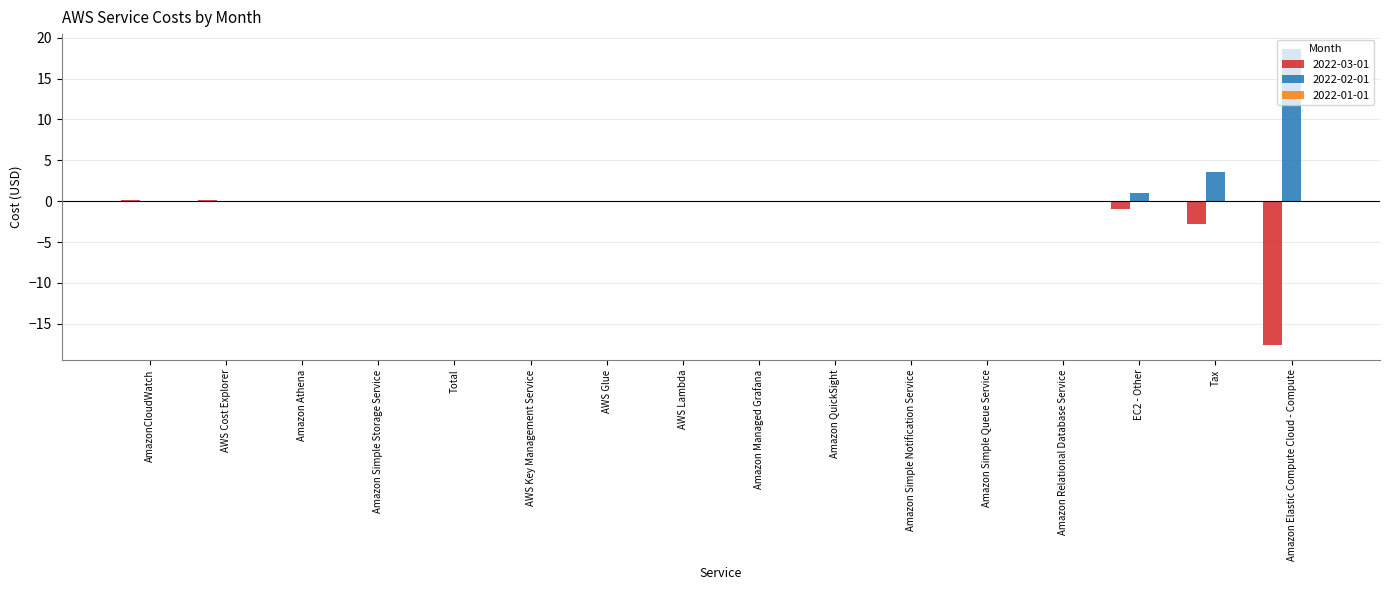

How many groups of bars are there?

16